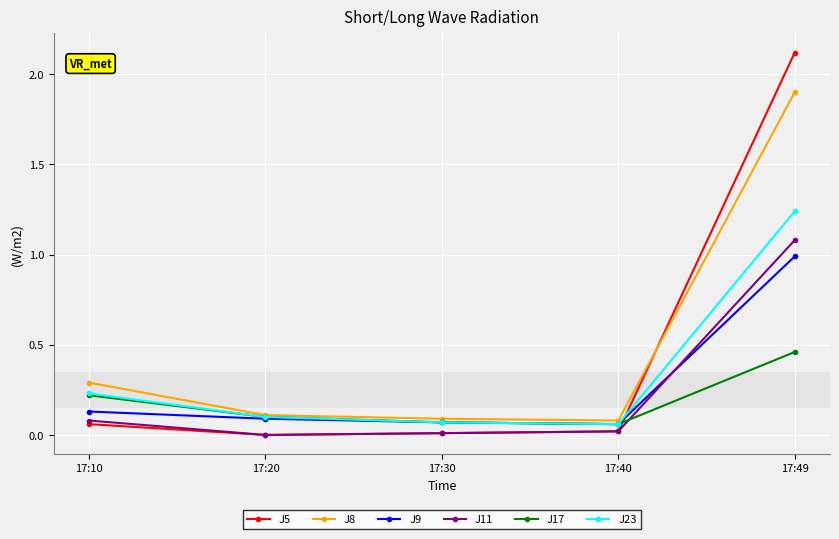

How many data points does each series have?

5